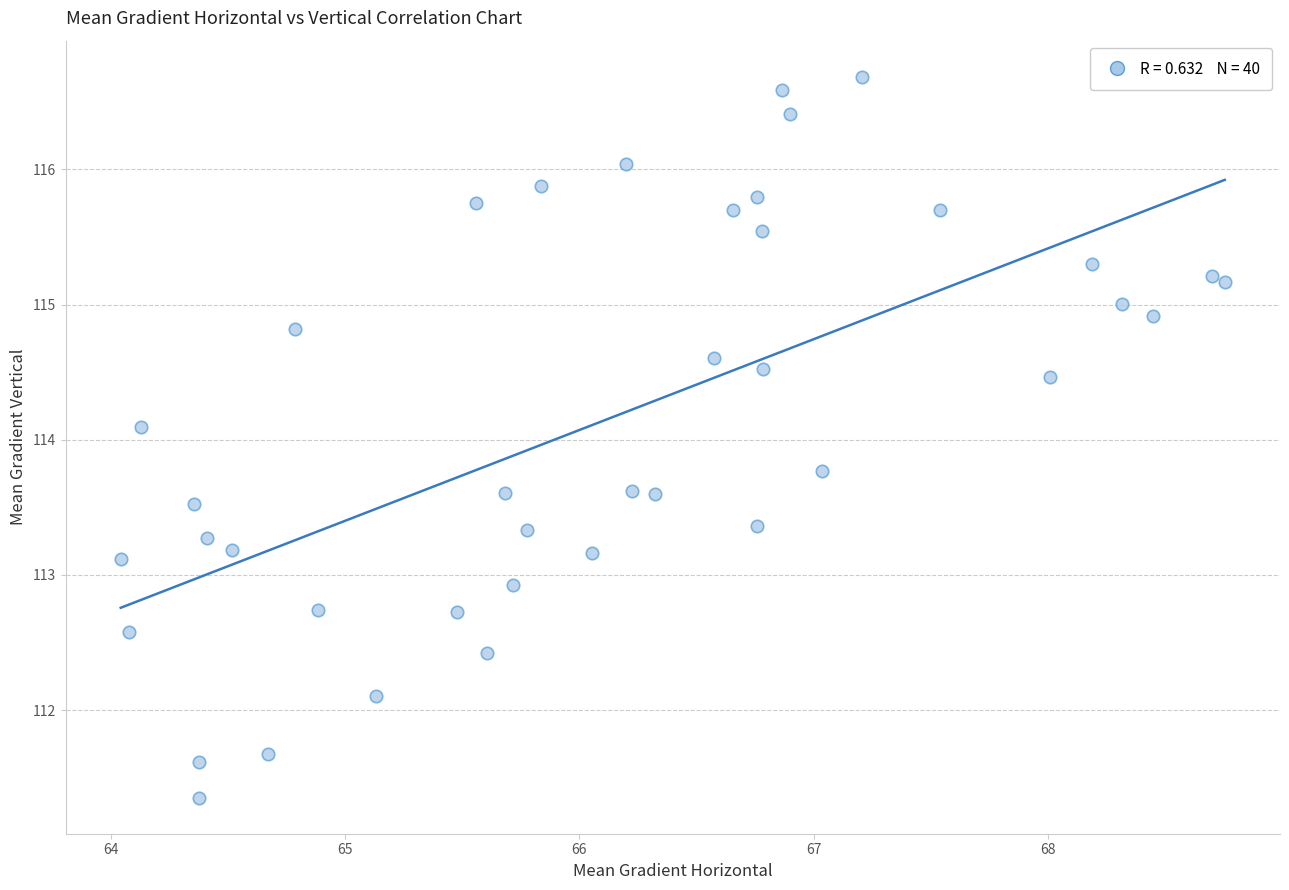

What is the range of Y values (max minus min)?

5.3